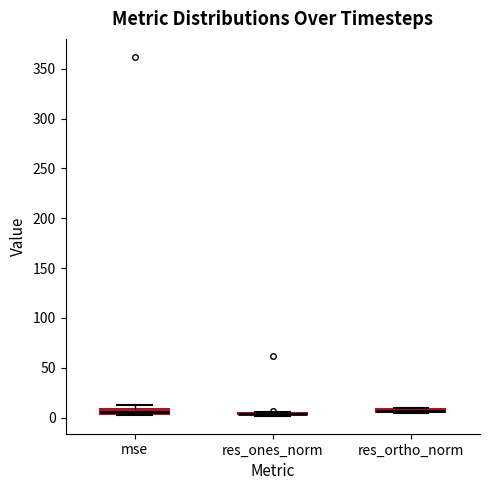

Where is the upper edge of the box for mse on the y-axis? The values are not printed on the chart, so give them approximately, as read against the axis.

10